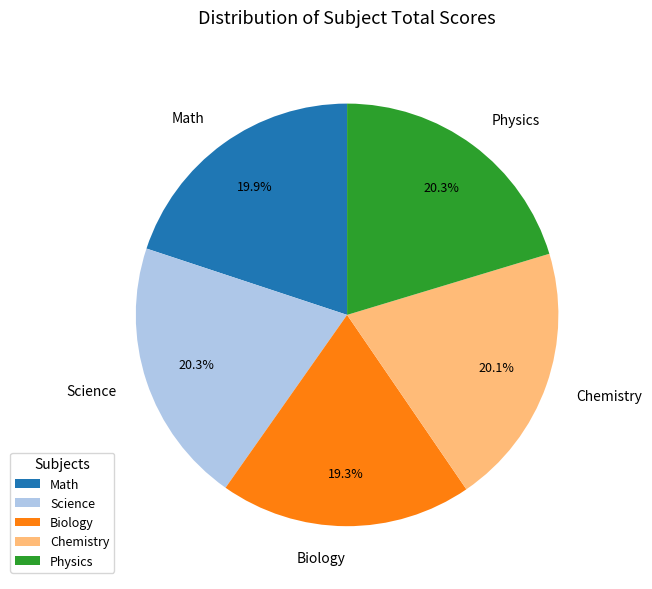

Is the sum of Biology and Chemistry greater than half?

No